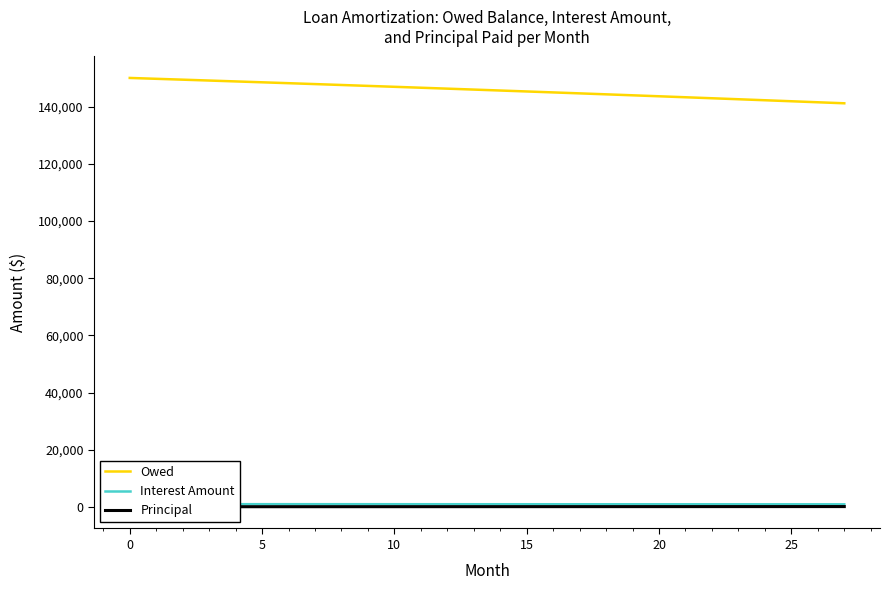

The value of Owed at 10 is 146901.7. True or false?

True